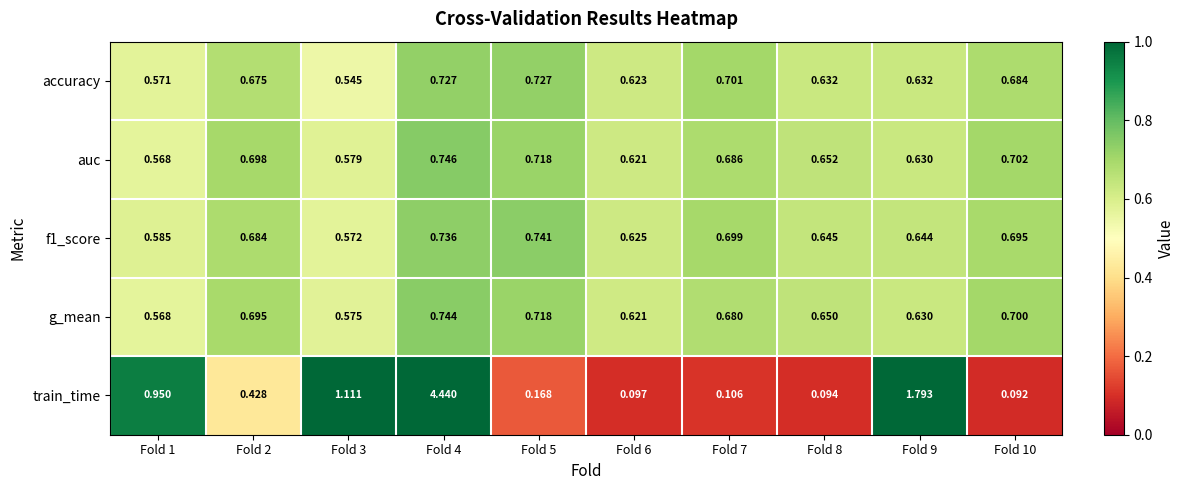

Which series has the largest range (max minus min)?

train_time